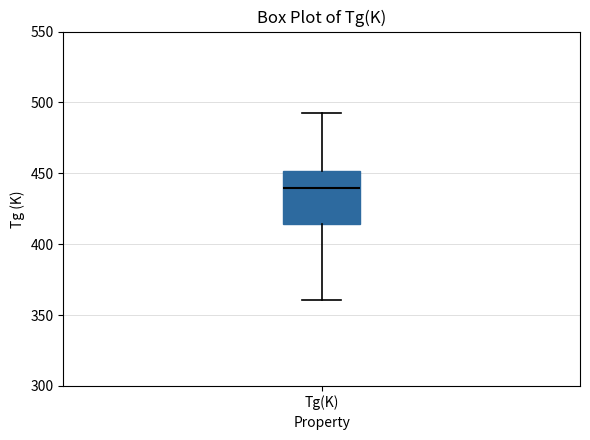

Where does the median line of the box for Tg(K) sit on the y-axis? The values are not printed on the chart, so give them approximately, as read against the axis.

440